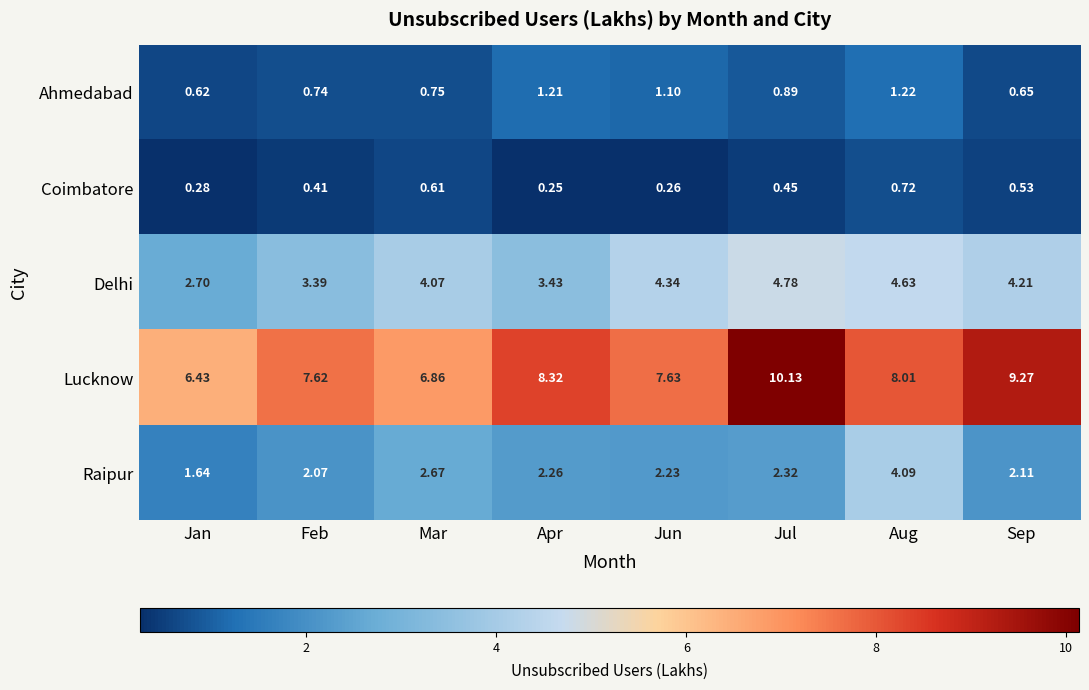

Between Mar and Aug, which series saw the biggest shift?

Raipur